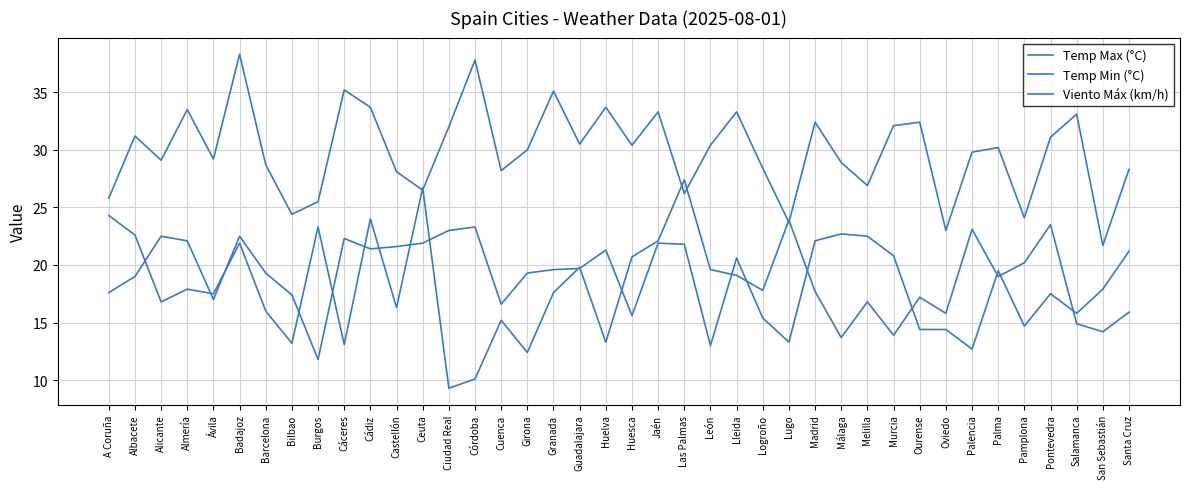

Reading right to left, extract all data points from this chart.

Temp Max (°C): Santa Cruz=28.3	San Sebastián=21.7	Salamanca=33.1	Pontevedra=31.1	Pamplona=24.1	Palma=30.2	Palencia=29.8	Oviedo=23.0	Ourense=32.4	Murcia=32.1	Melilla=26.9	Málaga=28.9	Madrid=32.4	Lugo=23.7	Logroño=28.4	Lleida=33.3	León=30.4	Las Palmas=26.2	Jaén=33.3	Huesca=30.4	Huelva=33.7	Guadalajara=30.5	Granada=35.1	Girona=30.0	Cuenca=28.2	Córdoba=37.8	Ciudad Real=32.0	Ceuta=26.5	Castellón=28.1	Cádiz=33.7	Cáceres=35.2	Burgos=25.5	Bilbao=24.4	Barcelona=28.7	Badajoz=38.3	Ávila=29.2	Almería=33.5	Alicante=29.1	Albacete=31.2	A Coruña=25.8
Temp Min (°C): Santa Cruz=21.2	San Sebastián=17.9	Salamanca=15.8	Pontevedra=17.5	Pamplona=14.7	Palma=19.5	Palencia=12.7	Oviedo=14.4	Ourense=14.4	Murcia=20.8	Melilla=22.5	Málaga=22.7	Madrid=22.1	Lugo=13.3	Logroño=15.4	Lleida=20.6	León=13.0	Las Palmas=21.8	Jaén=21.9	Huesca=15.6	Huelva=21.3	Guadalajara=19.7	Granada=19.6	Girona=19.3	Cuenca=16.6	Córdoba=23.3	Ciudad Real=23.0	Ceuta=21.9	Castellón=21.6	Cádiz=21.4	Cáceres=22.3	Burgos=11.8	Bilbao=17.4	Barcelona=19.3	Badajoz=22.5	Ávila=17.0	Almería=22.1	Alicante=22.5	Albacete=19.0	A Coruña=17.6
Viento Máx (km/h): Santa Cruz=15.9	San Sebastián=14.2	Salamanca=14.9	Pontevedra=23.5	Pamplona=20.2	Palma=19.0	Palencia=23.1	Oviedo=15.8	Ourense=17.2	Murcia=13.9	Melilla=16.8	Málaga=13.7	Madrid=17.7	Lugo=23.9	Logroño=17.8	Lleida=19.1	León=19.6	Las Palmas=27.4	Jaén=22.1	Huesca=20.7	Huelva=13.3	Guadalajara=19.8	Granada=17.6	Girona=12.4	Cuenca=15.2	Córdoba=10.1	Ciudad Real=9.3	Ceuta=26.7	Castellón=16.3	Cádiz=24.0	Cáceres=13.1	Burgos=23.3	Bilbao=13.2	Barcelona=16.0	Badajoz=21.9	Ávila=17.5	Almería=17.9	Alicante=16.8	Albacete=22.6	A Coruña=24.3